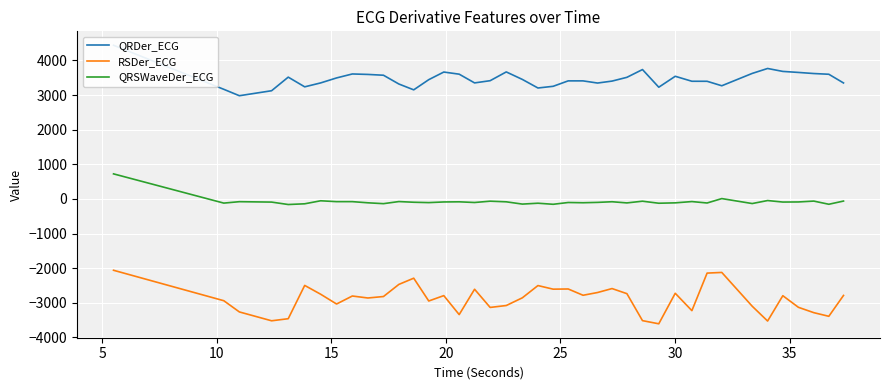

True or false: RSDer_ECG and QRSWaveDer_ECG intersect in this chart.

False